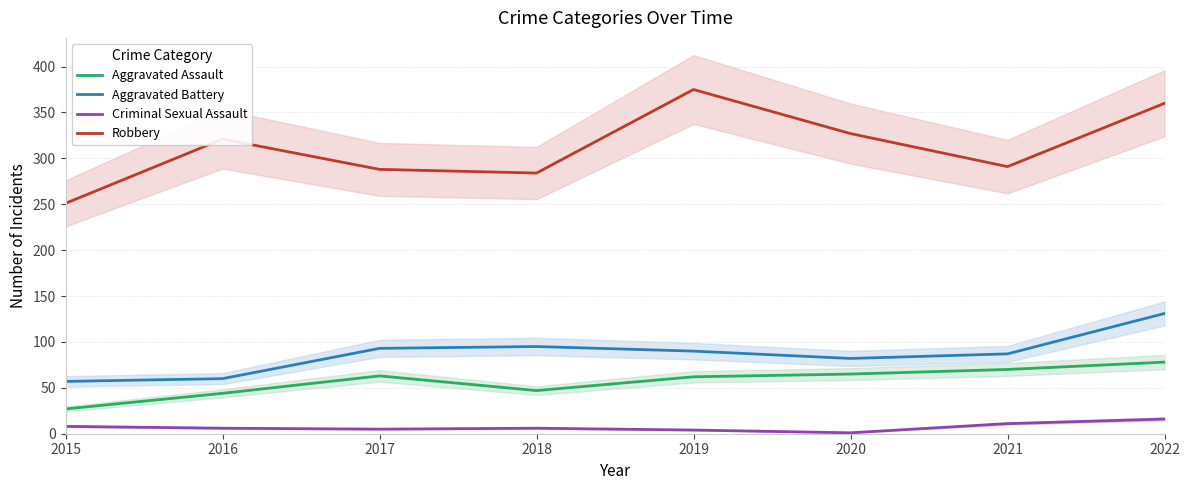

The Criminal Sexual Assault series shows 6 at 2016. True or false?

True